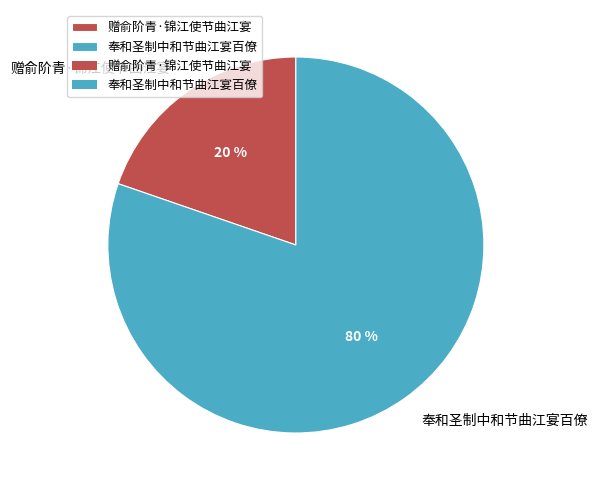

What percentage is the 奉和圣制中和节曲江宴百僚 slice, to the nearest percent?

80%